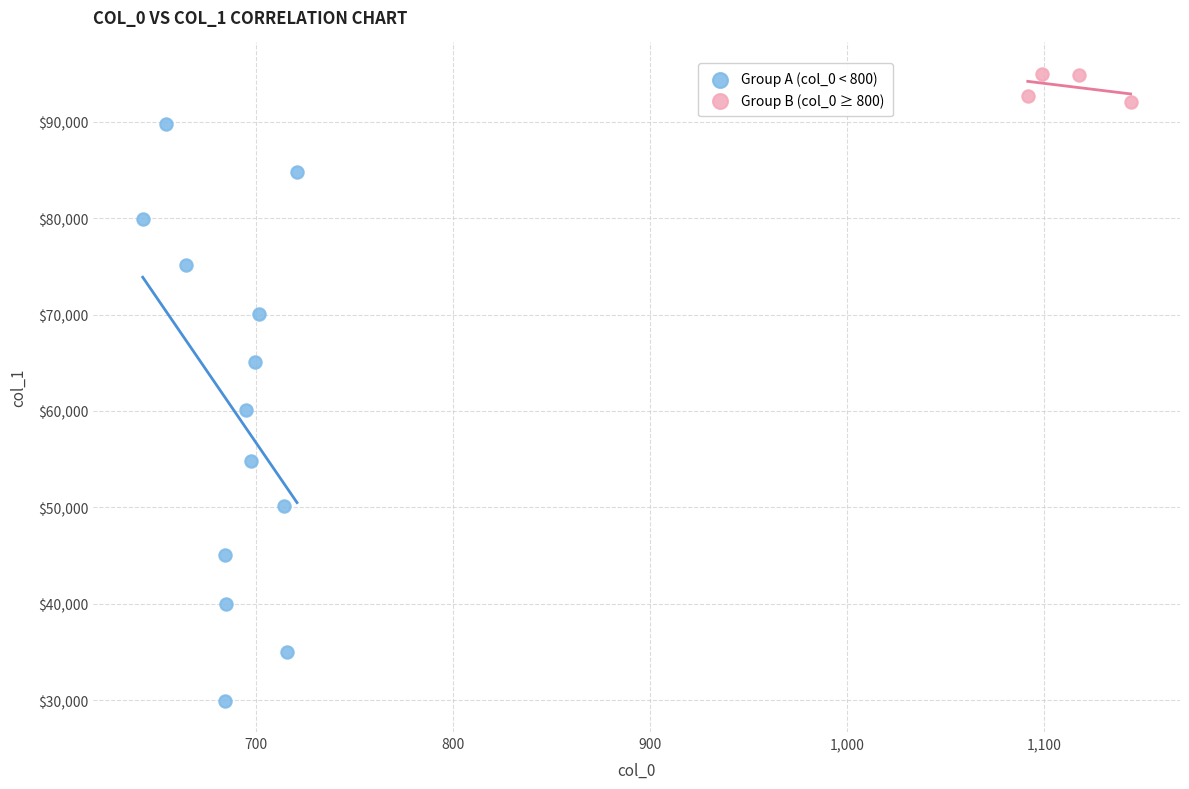

Which series contains the lowest Y value?

Group A (col_0 < 800)